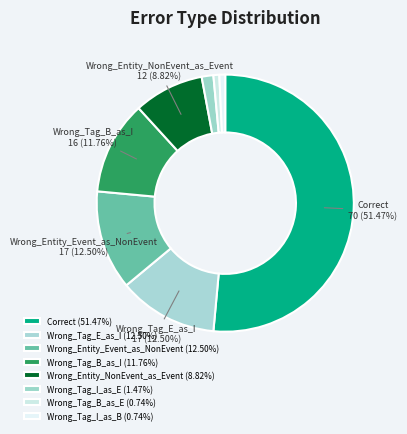

Does Correct account for over 50% of the chart?

Yes